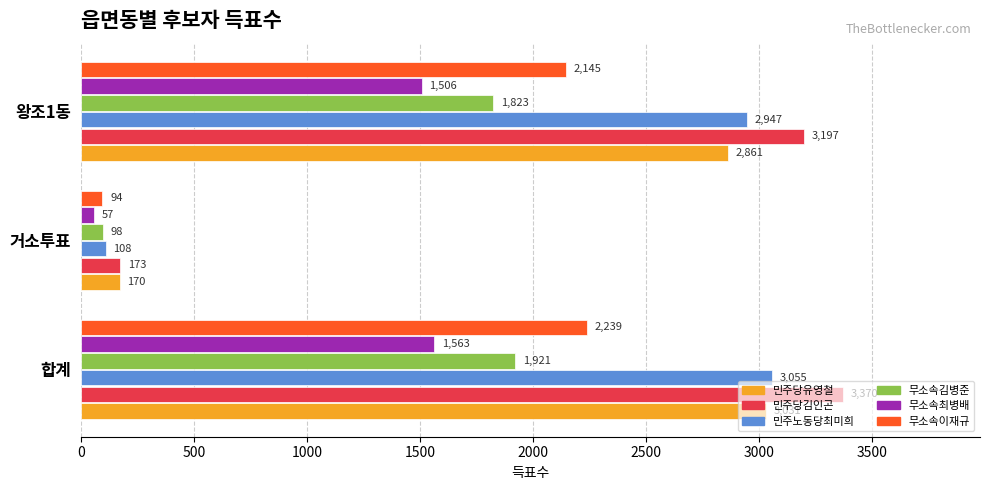

At which category does the chart reach its minimum across all series?

거소투표